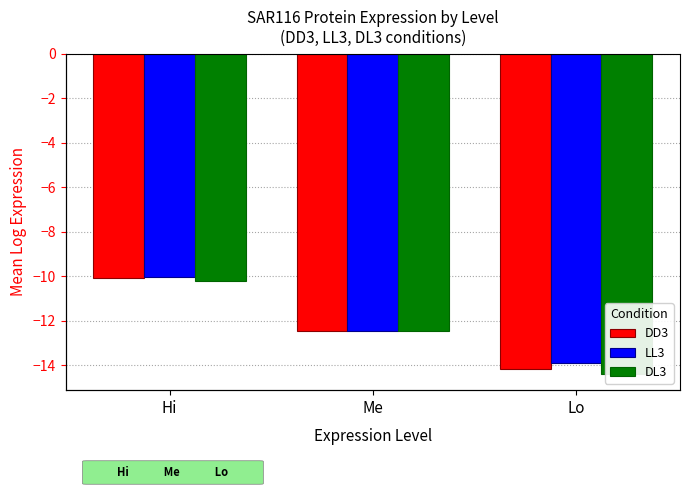

How many data points in DD3 are above -12?

1